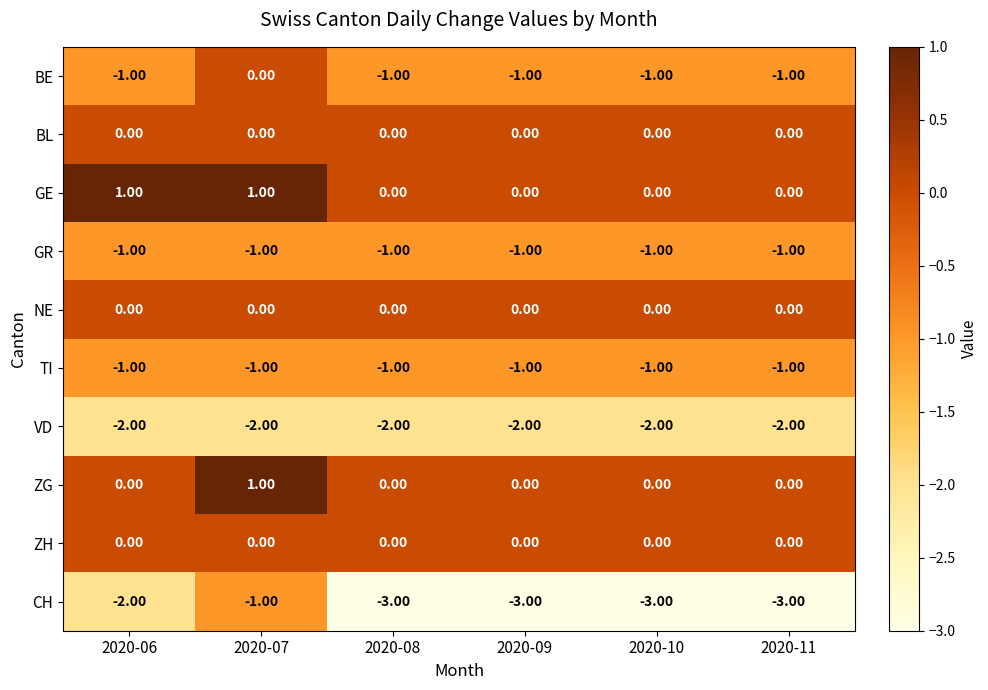

What is the sum of all GR values?

-6